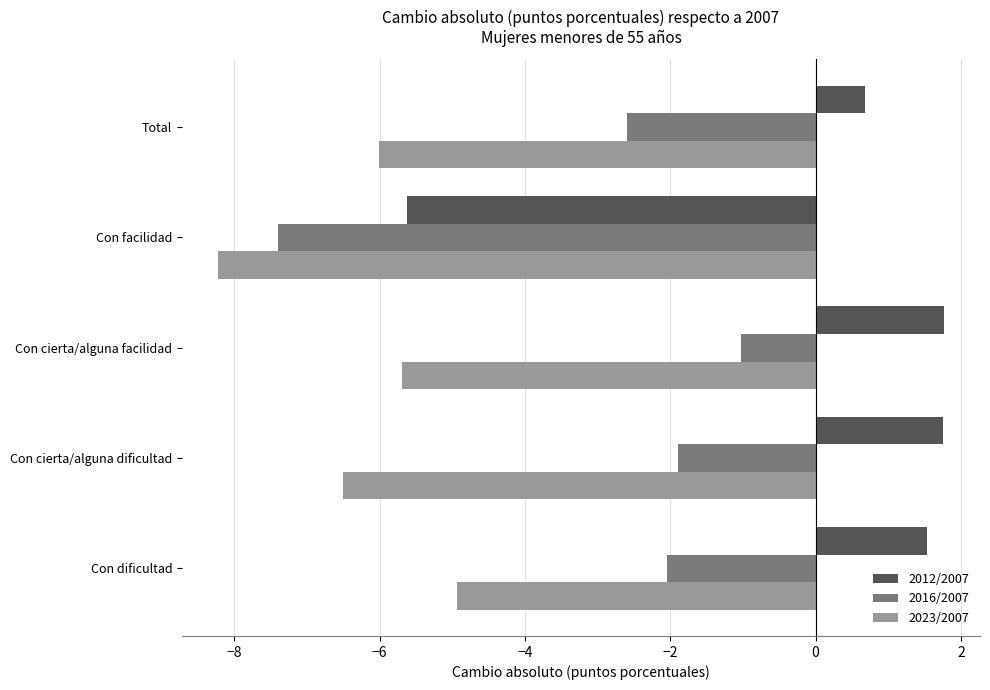

What is the smallest value displayed?

-8.2